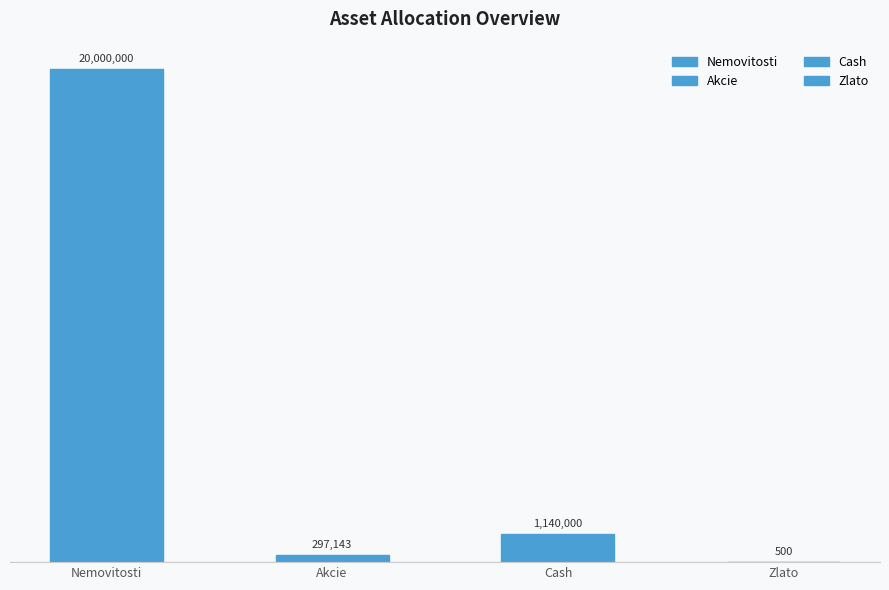

What is the change in value from Nemovitosti to Zlato?

-19999500